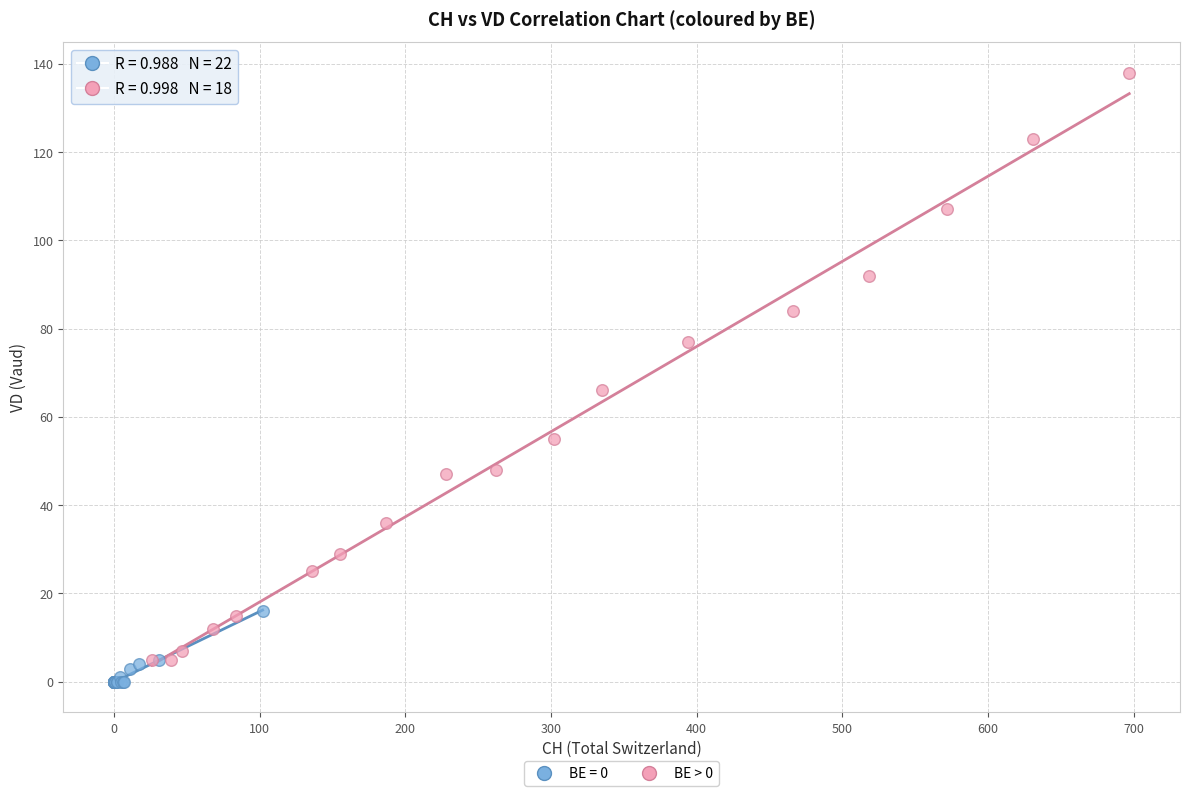

Which series has the widest spread of Y values?

BE > 0